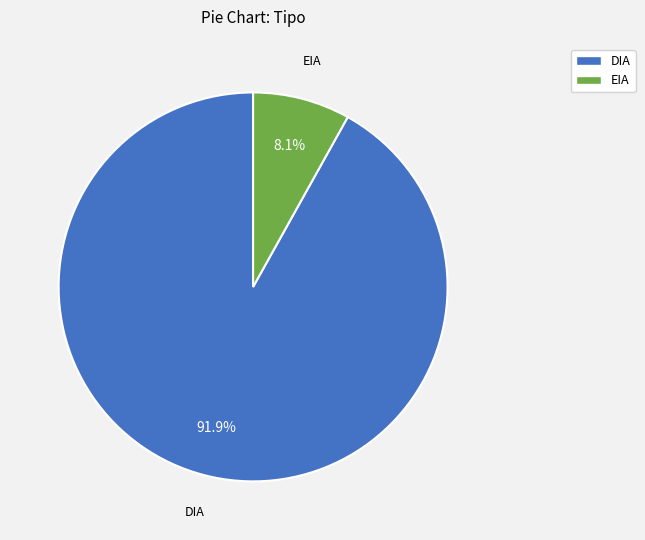

Does DIA account for over 50% of the chart?

Yes